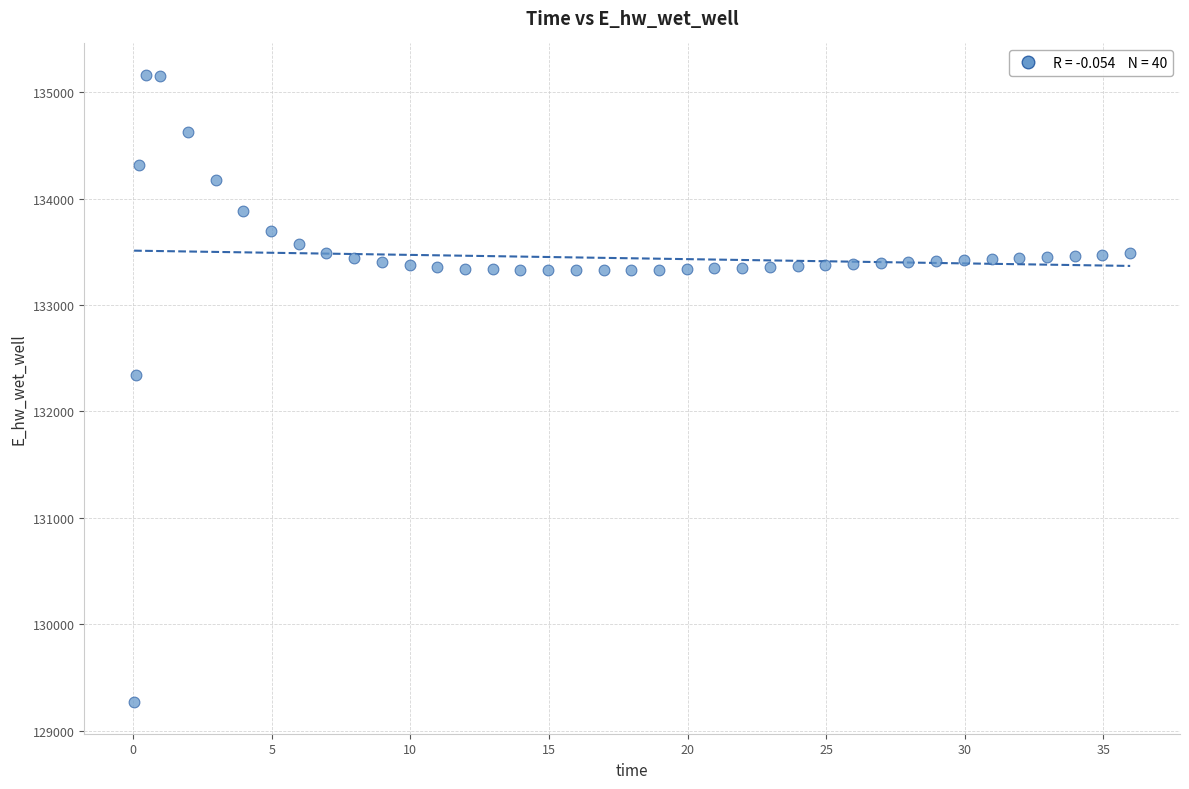

What Y value in the scatter plot is closest to 132215?

132344.3